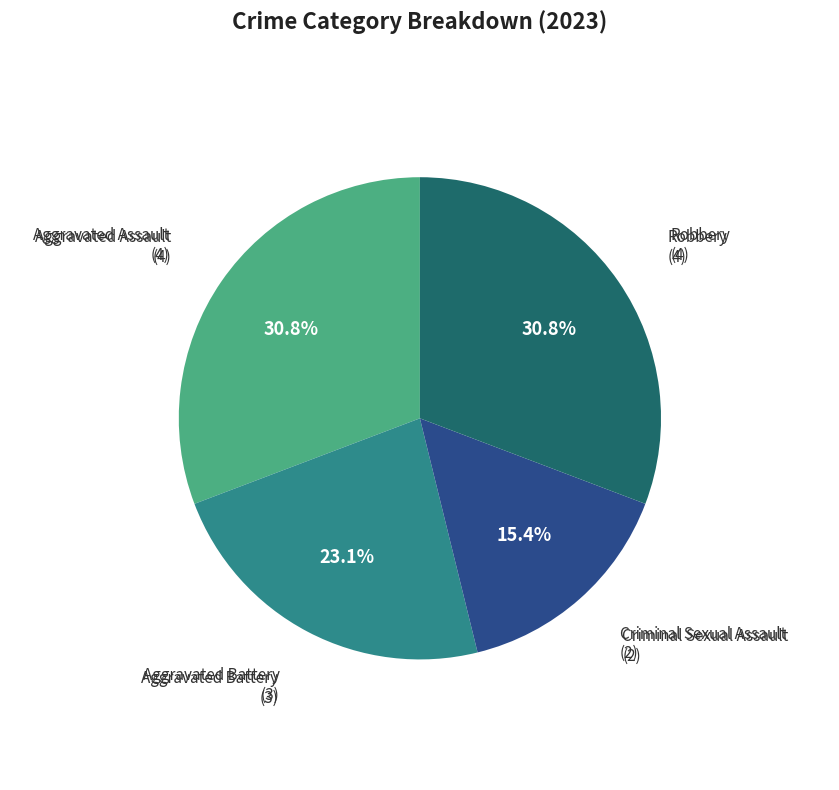

Is there a majority slice in this chart?

No